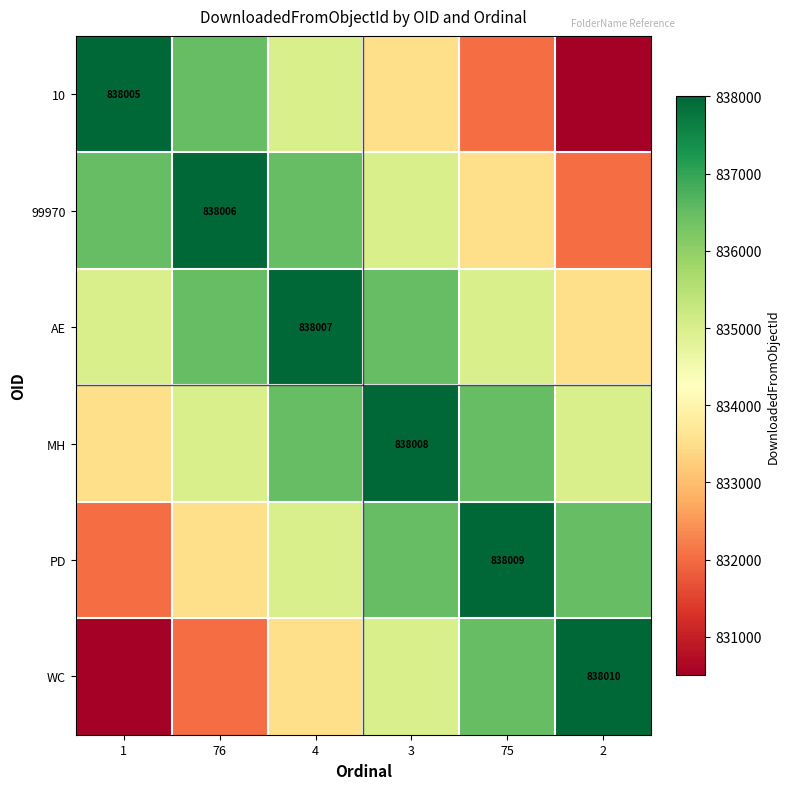

What is the greatest value displayed?

838010